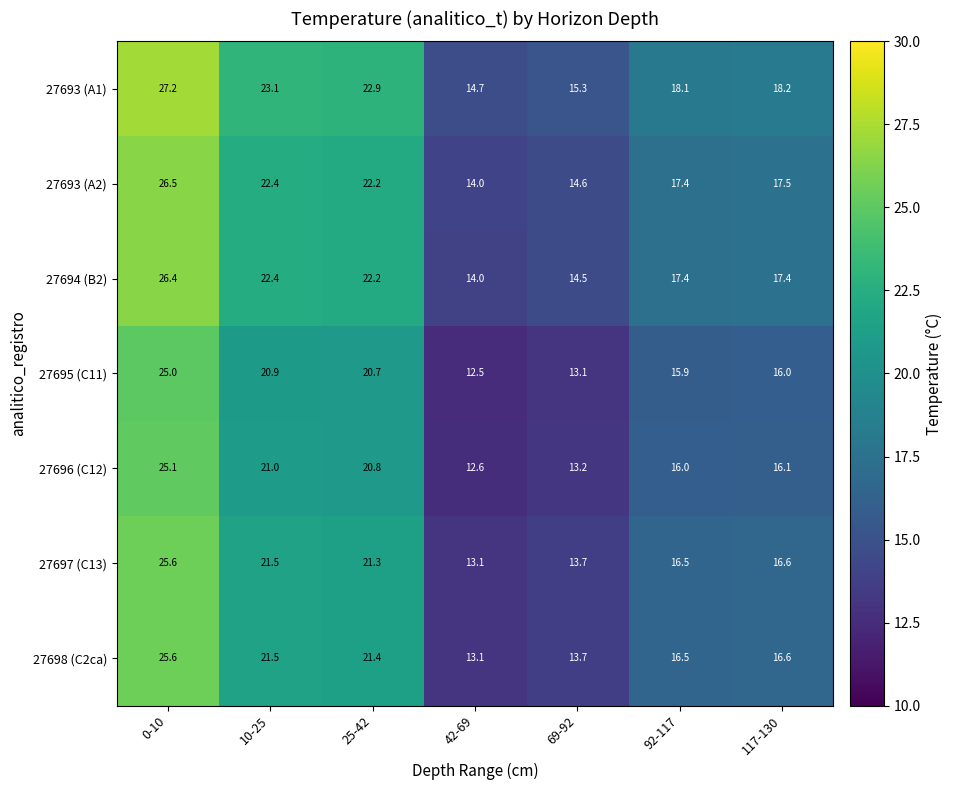

Where is 27697 (C13) nearest to the value 19?

25-42